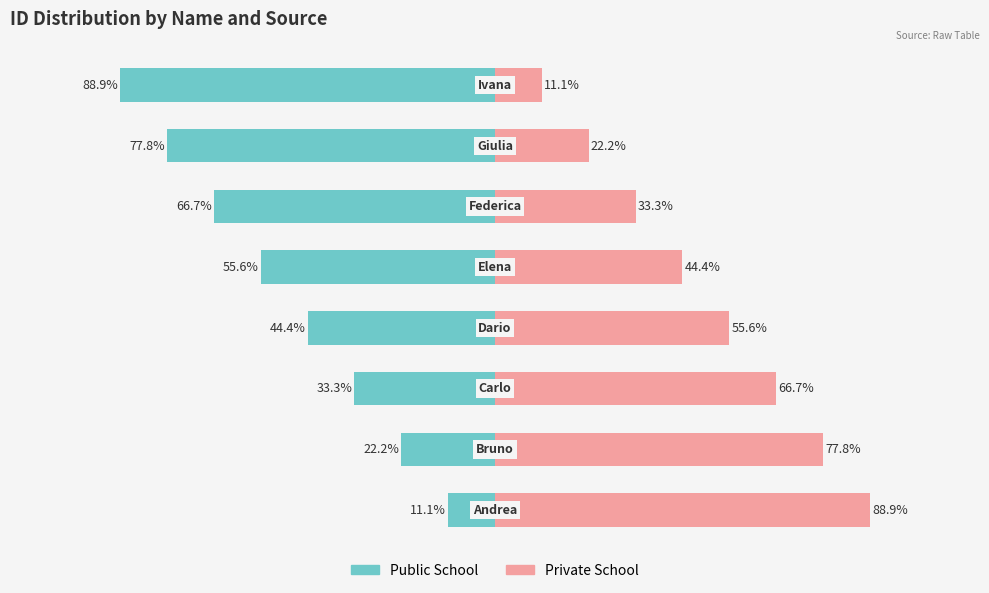

What is the sum of all Public School values?

-400.0